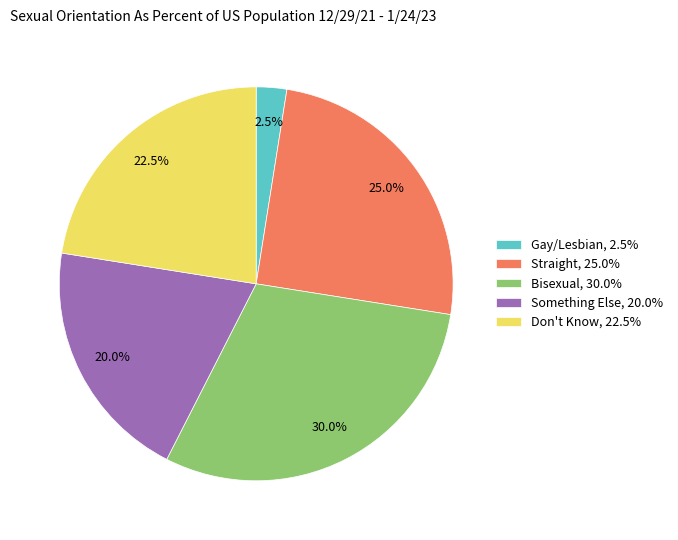

Is Don't Know, 22.5% the majority of the pie?

No